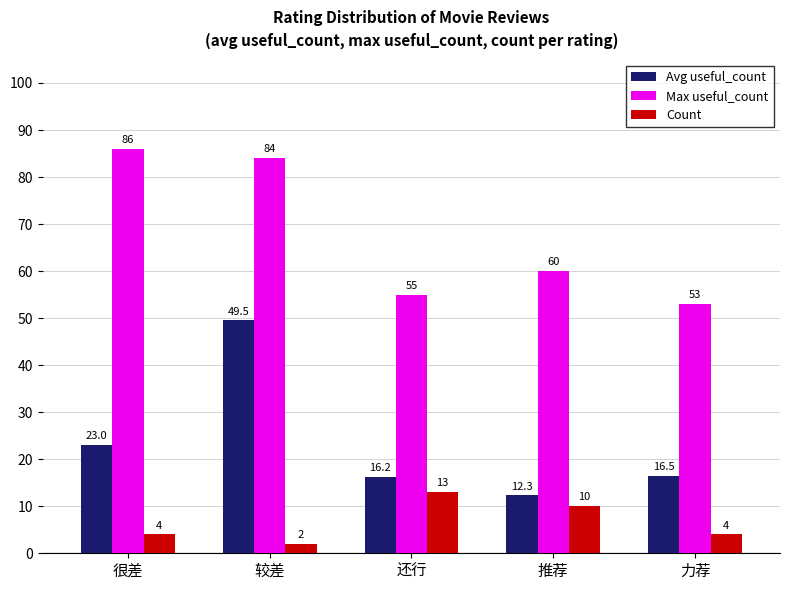

What is the sum of the Max useful_count values at 力荐 and 很差?

139.0